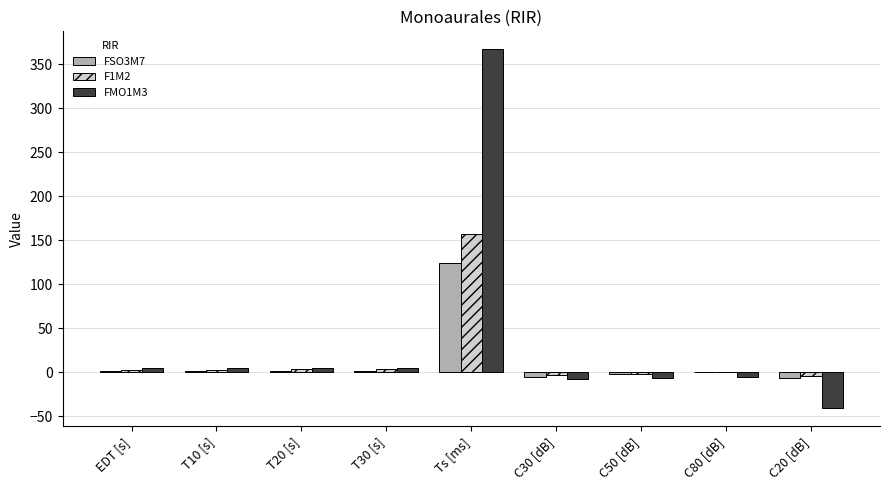

What is the spread (max minus min) of values at T30 [s]?

3.5